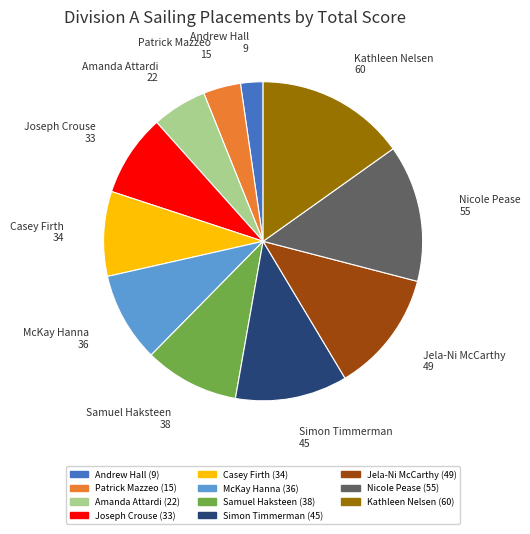

Between Andrew Hall and Nicole Pease, which is larger?

Nicole Pease